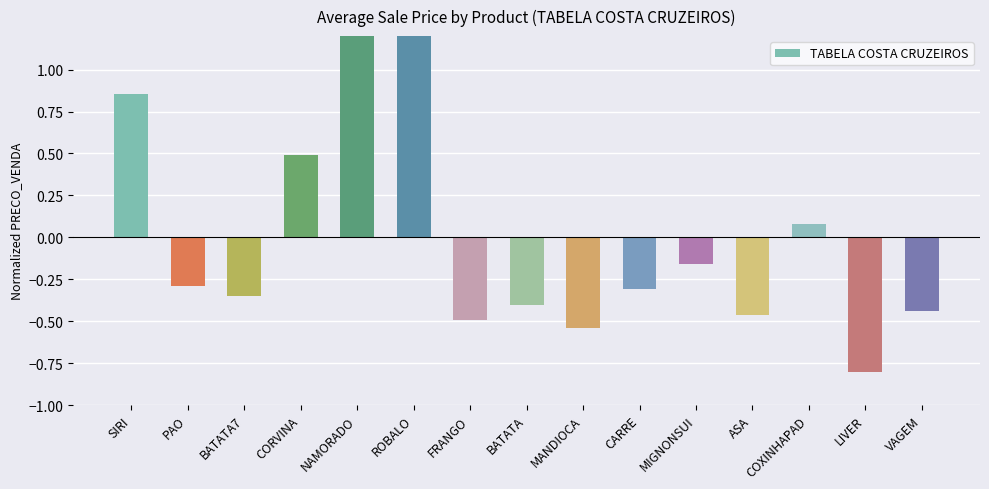

Reading left to right, list all the values displayed in this chart.

0.9	-0.3	-0.3	0.5	1.3	1.5	-0.5	-0.4	-0.5	-0.3	-0.2	-0.5	0.1	-0.8	-0.4